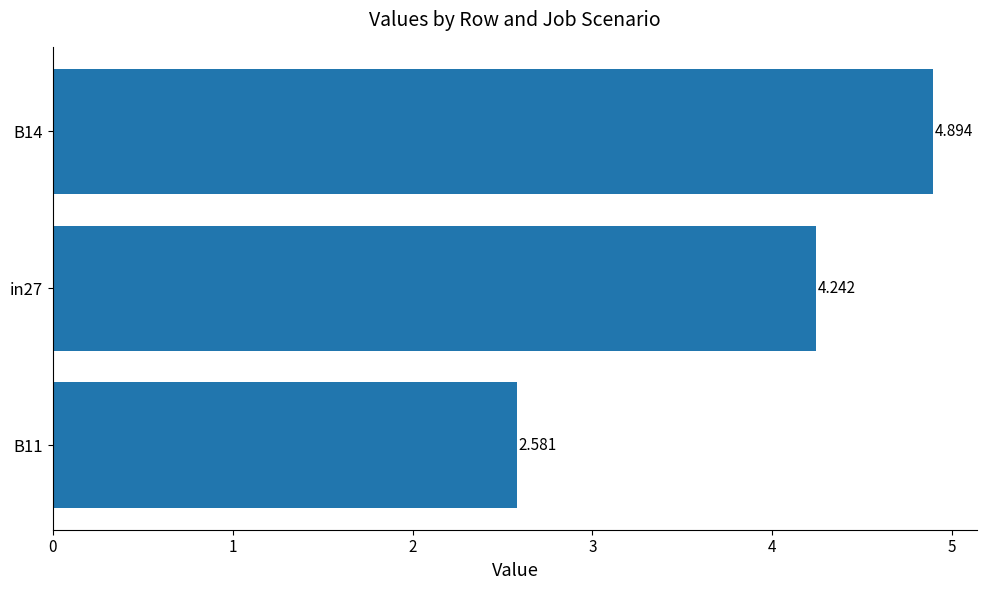

How many bars are there in total?

3